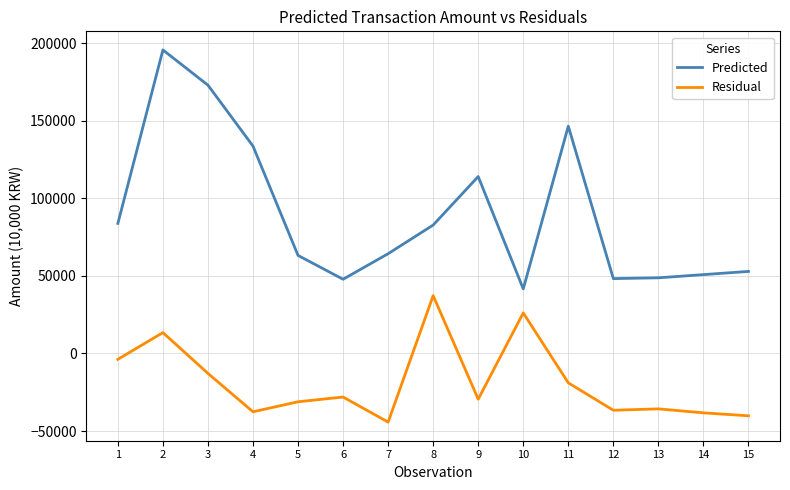

What is the difference between the maximum and minimum values in the Residual series?

81529.6